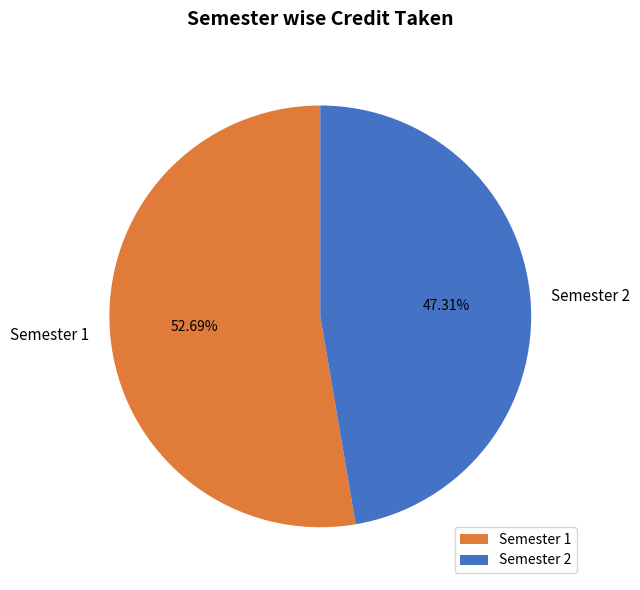

How many segments does this pie chart have?

2